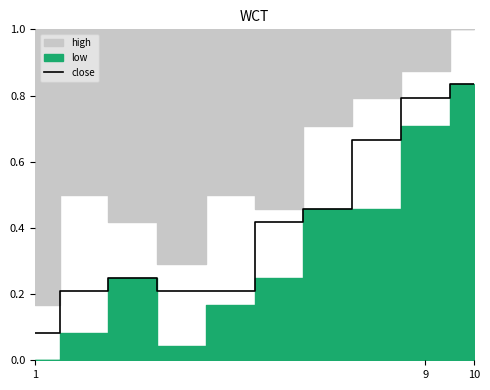

What is the value of the 9th point from the left?

0.8